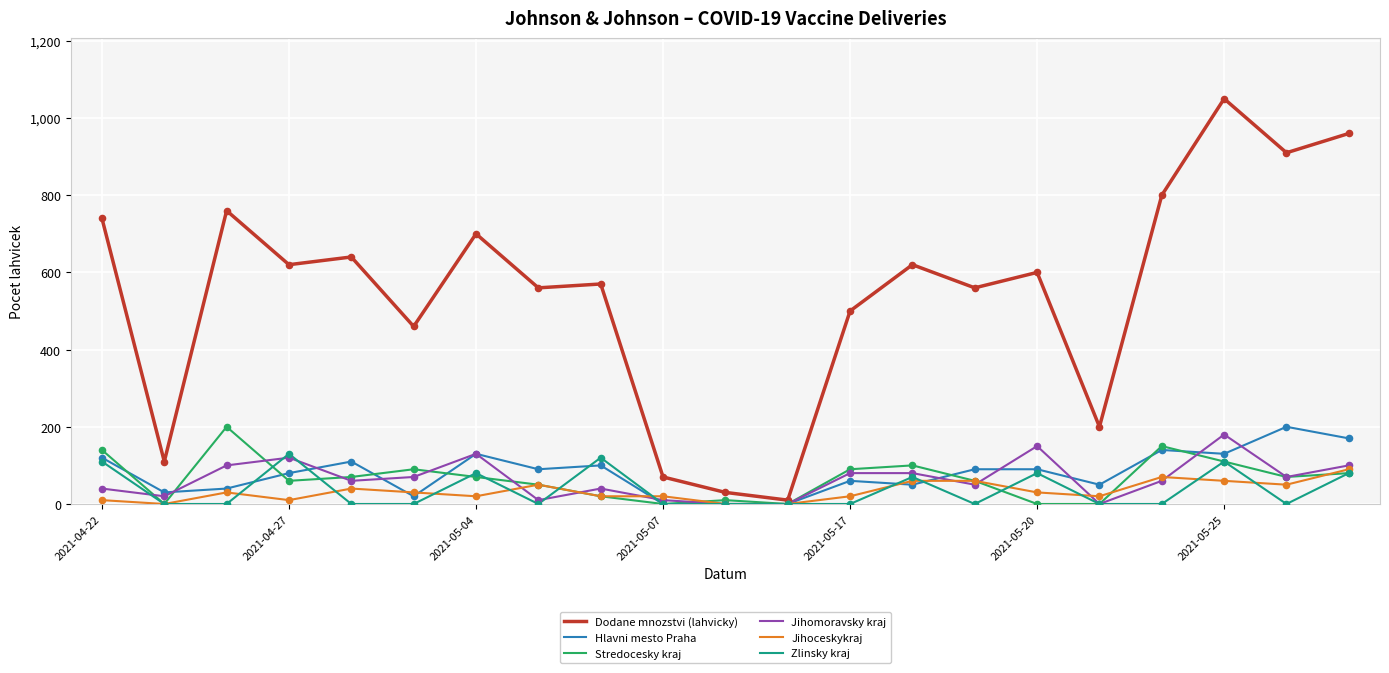

Which series has the largest total across all categories?

Dodane mnozstvi (lahvicky)